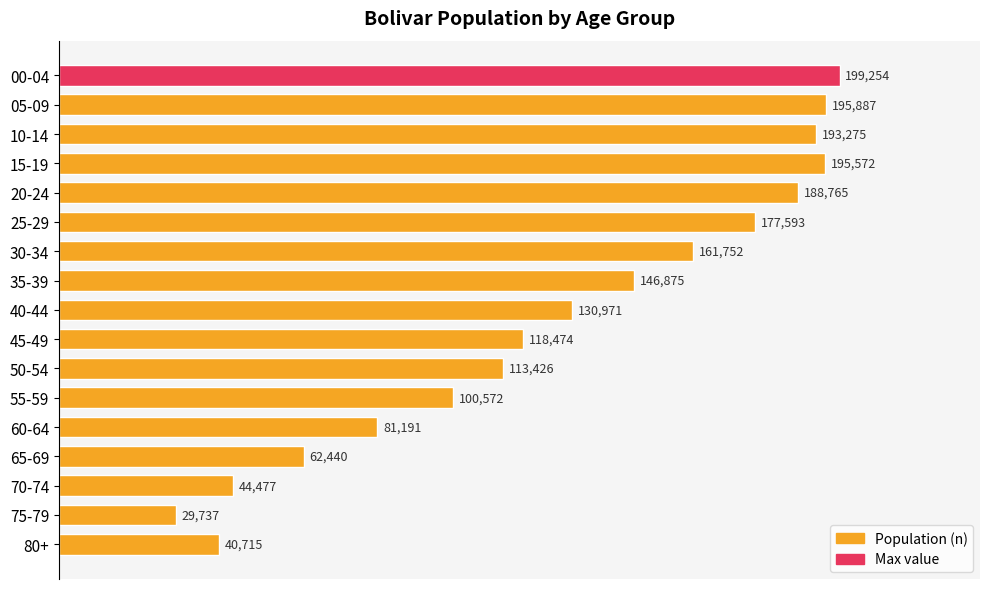

How many values are below 130971?

8